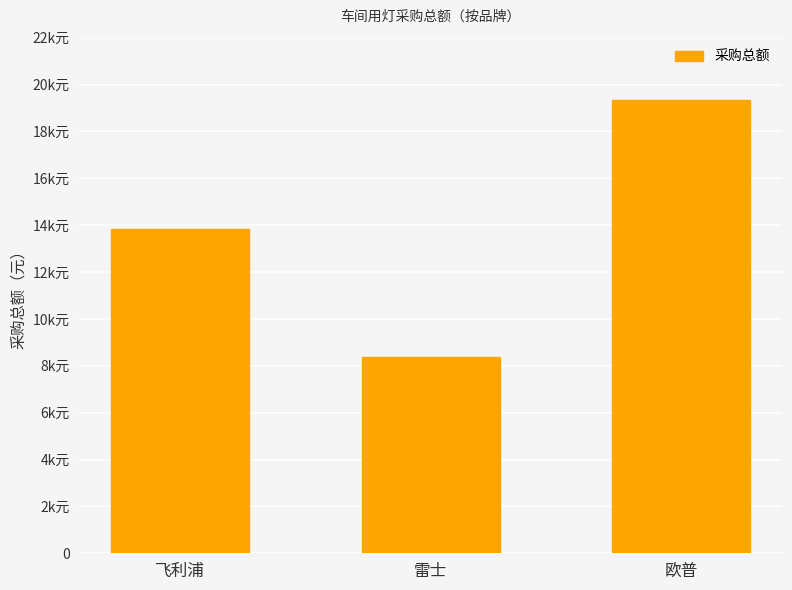

Reading right to left, transcribe all the data shown in this chart.

19360.0	8353.8	13826.8